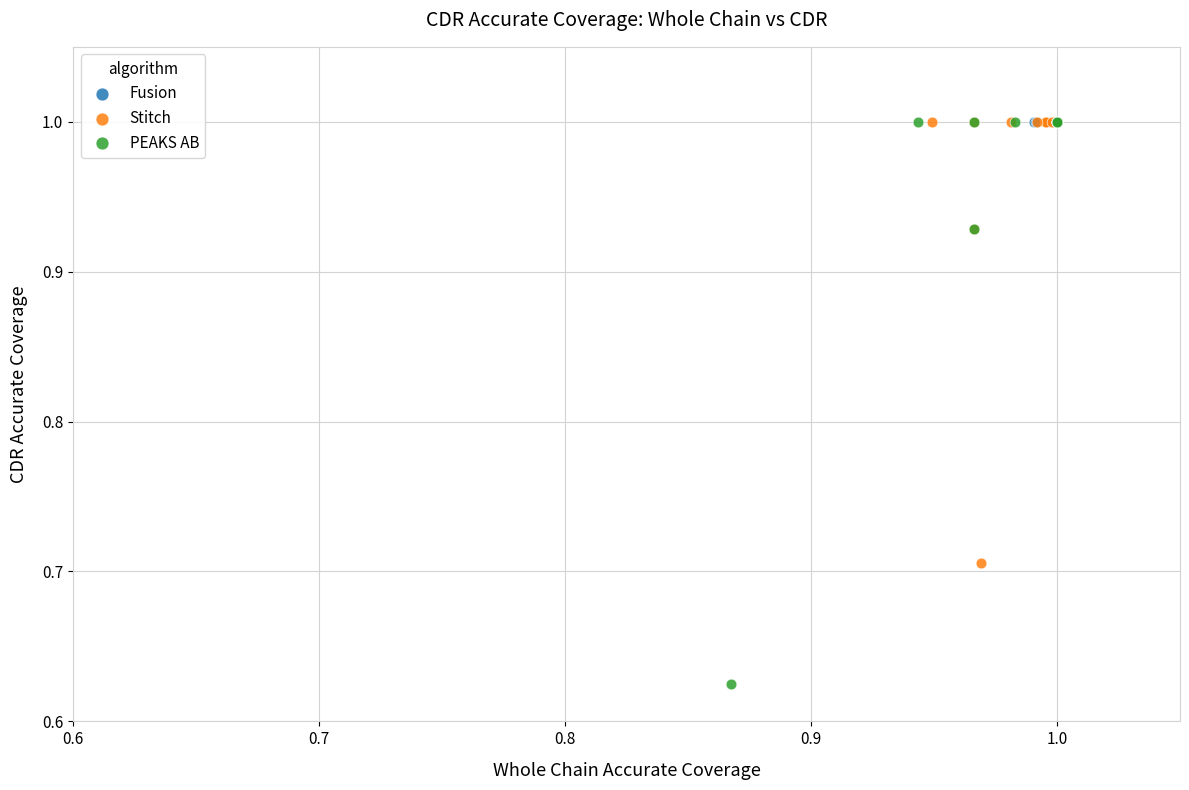

Which series contains the lowest Y value?

PEAKS AB